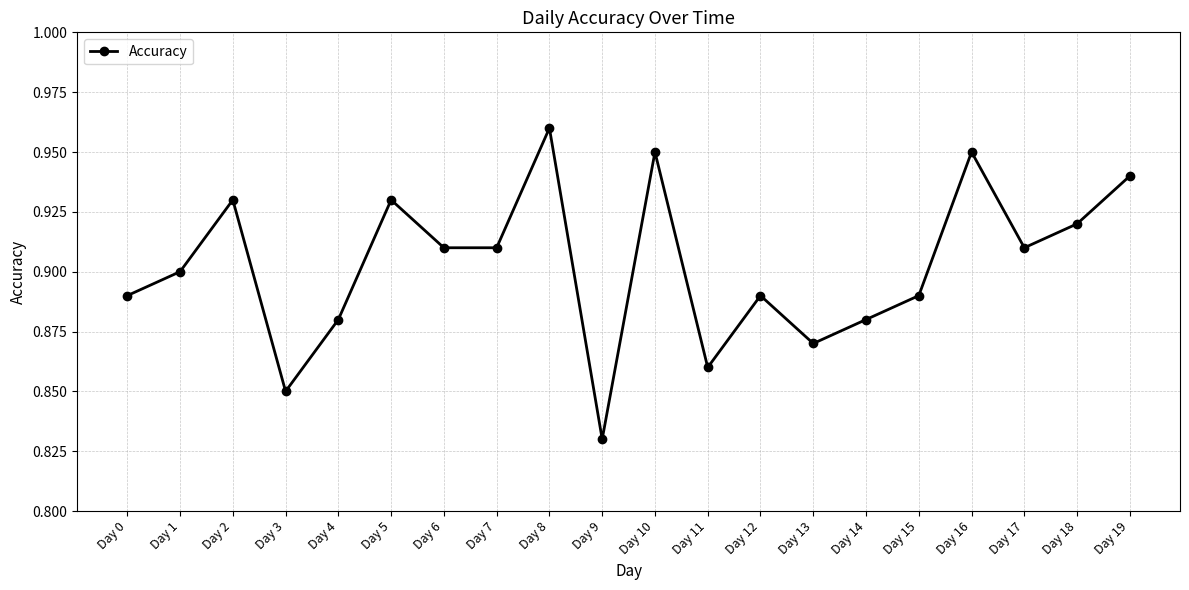

Does the chart have visible grid lines?

Yes